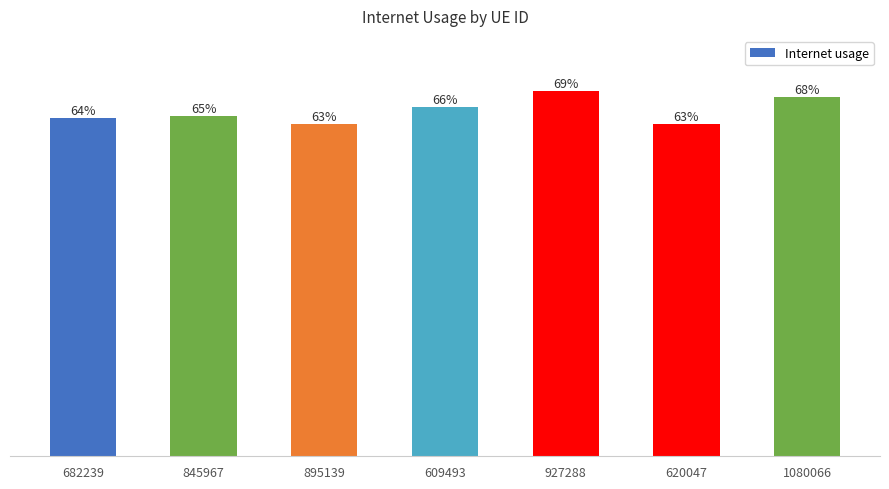

List the labels in order of value, smallest first.

895139, 620047, 682239, 845967, 609493, 1080066, 927288